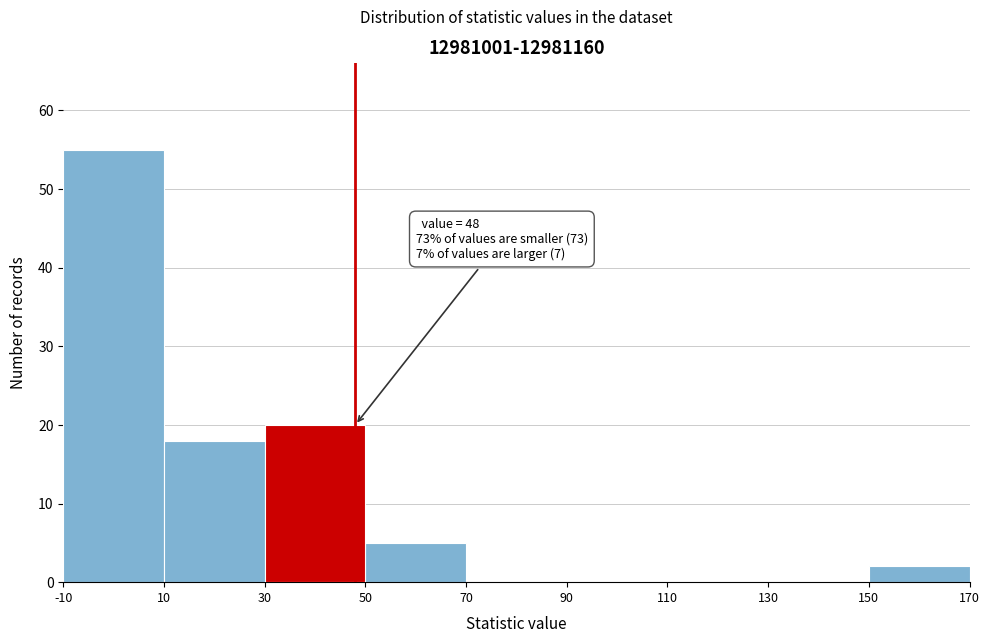

Over which range of the x-axis is the bar tallest?

-10 to 10